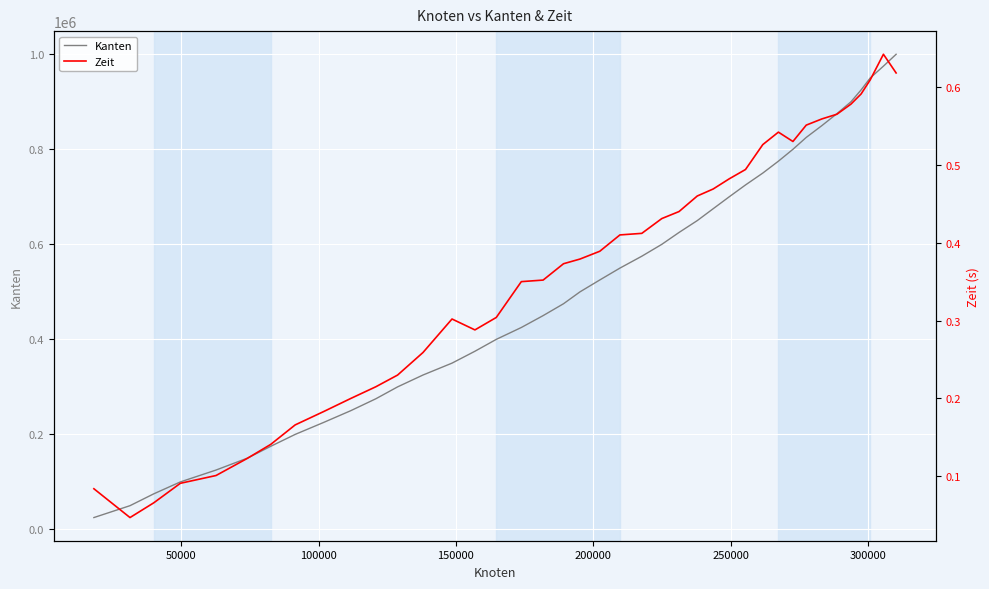

True or false: Kanten and Zeit intersect in this chart.

False